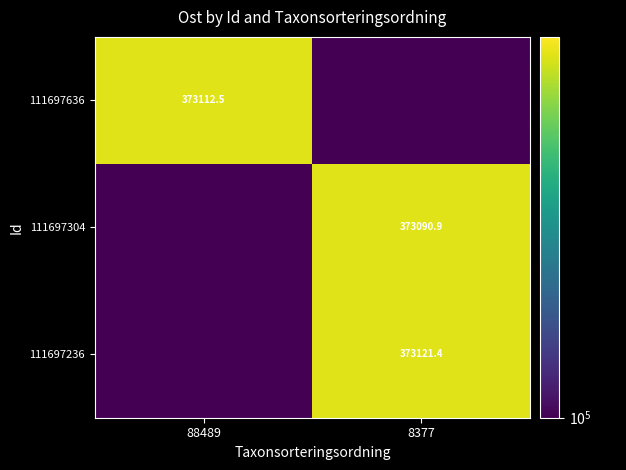

True or false: 111697636 has a value of 373112.5 at 88489.

True